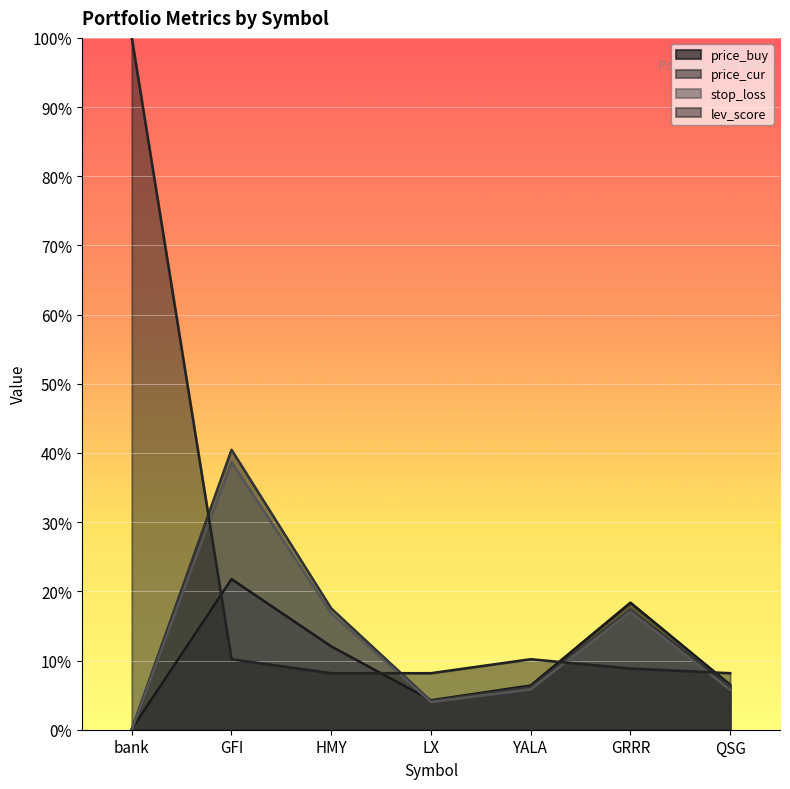

What is the sum of all stop_loss values?

88.2